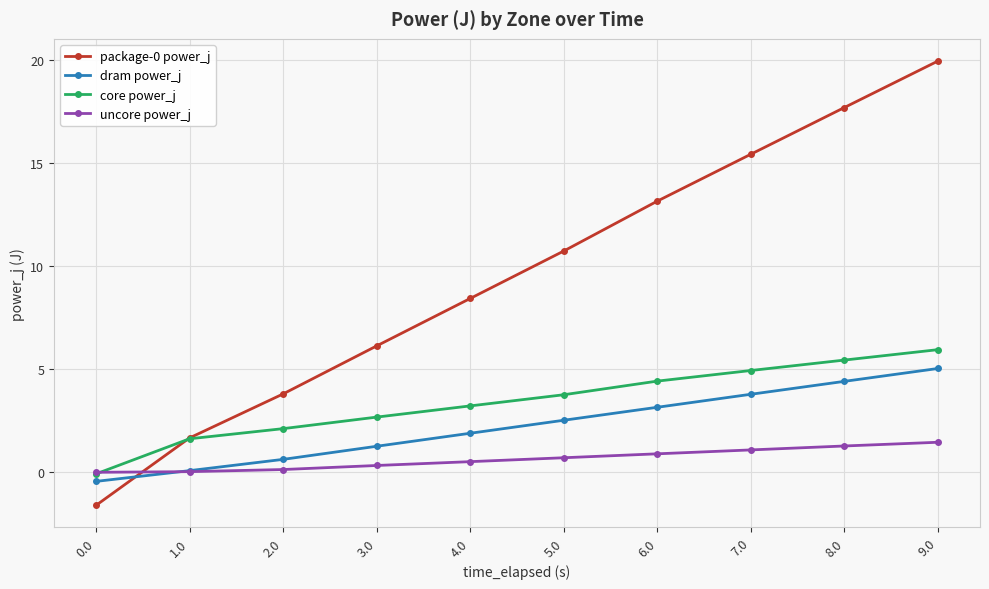

What is the label of the 8th point from the left?

7.0